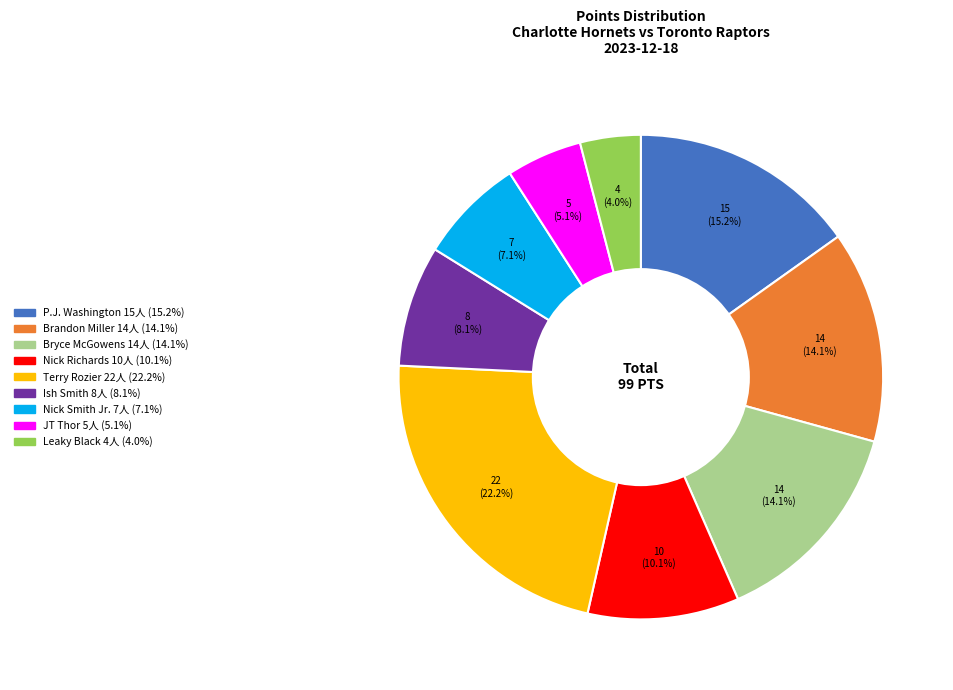

To the nearest percent, what is the difference between the largest and smallest slice percentages?

18%